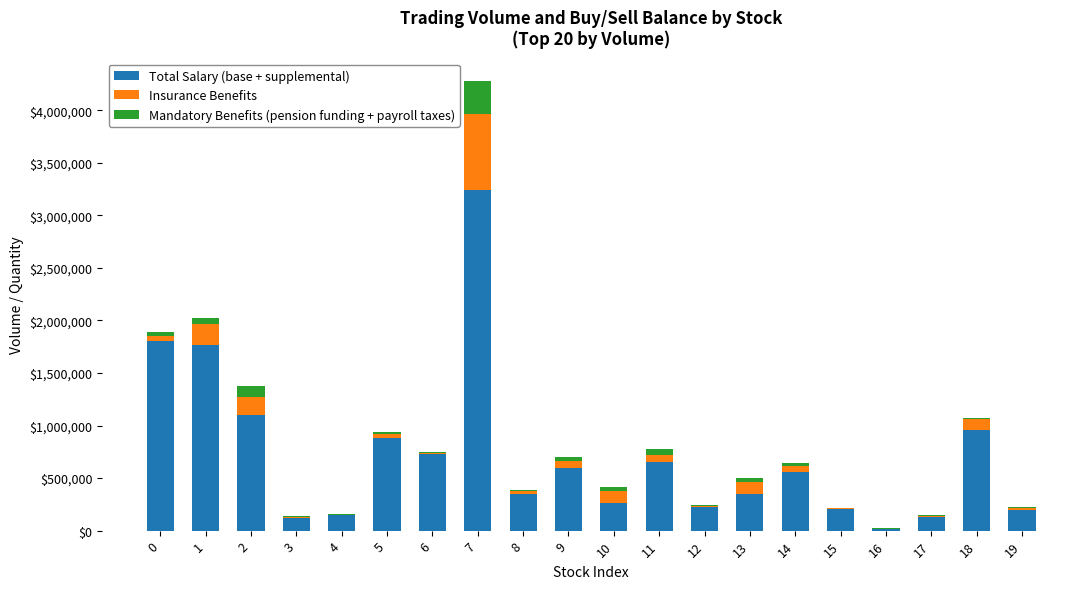

What is the highest value of the Total Salary (base + supplemental) series?

3240929